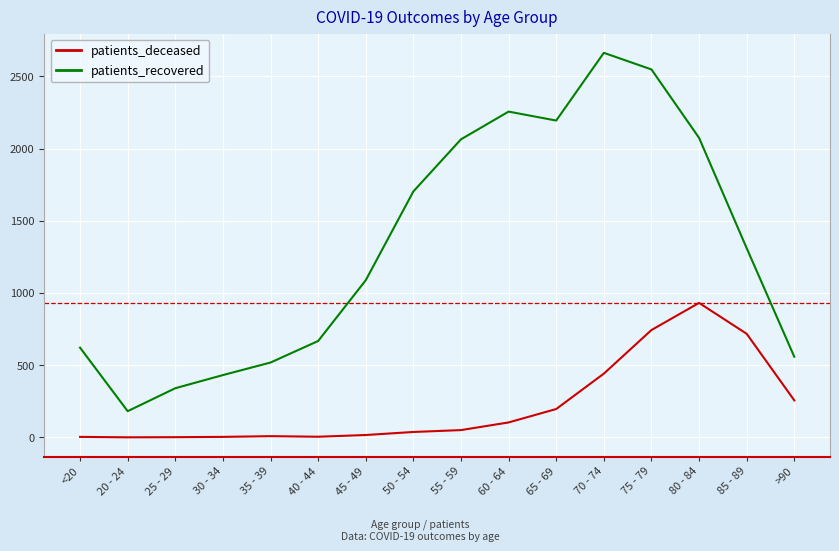

True or false: patients_recovered has a value of 4632 at 70 - 74.

False